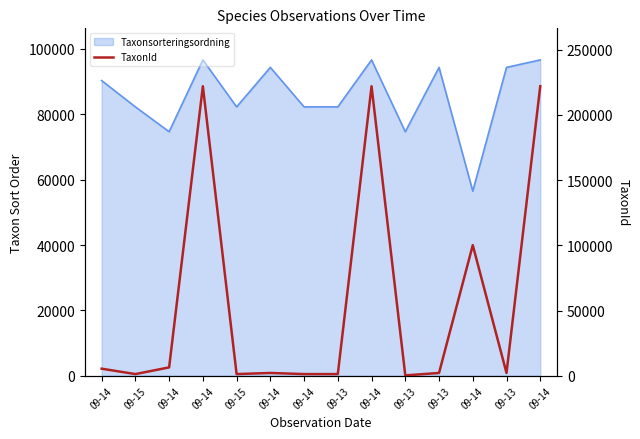

Where is the data nearest to the value 111126?

09-14